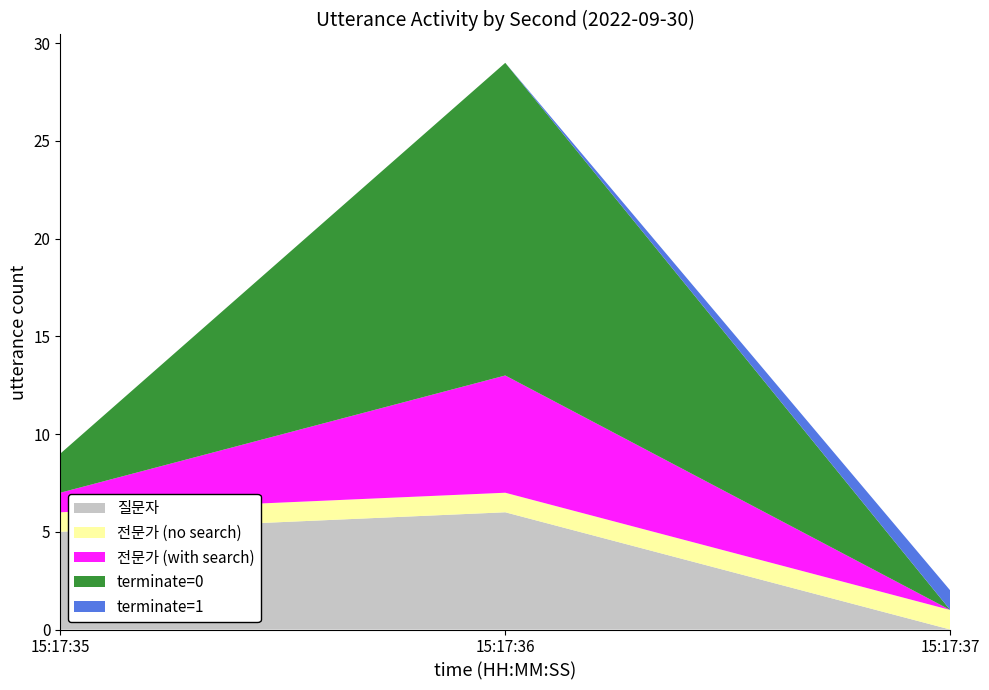

Reading right to left, what are all the values shown in this chart?

질문자: 15:17:37=0	15:17:36=6	15:17:35=5
전문가 (no search): 15:17:37=1	15:17:36=1	15:17:35=1
전문가 (with search): 15:17:37=0	15:17:36=6	15:17:35=1
terminate=0: 15:17:37=0	15:17:36=16	15:17:35=2
terminate=1: 15:17:37=1	15:17:36=0	15:17:35=0